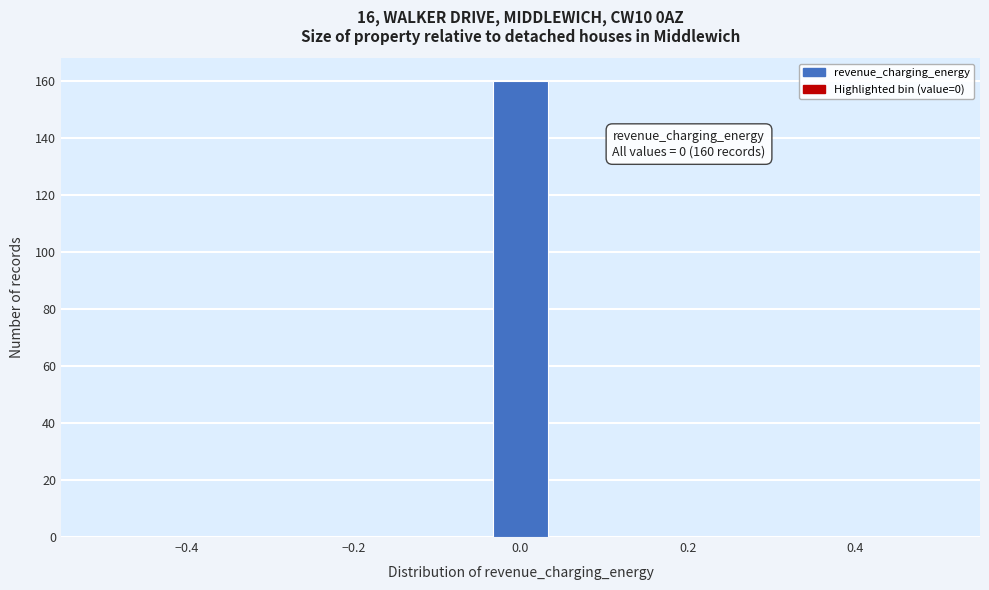

Read against the x-axis, roughly where is the centre of the tallest bar?

0.00